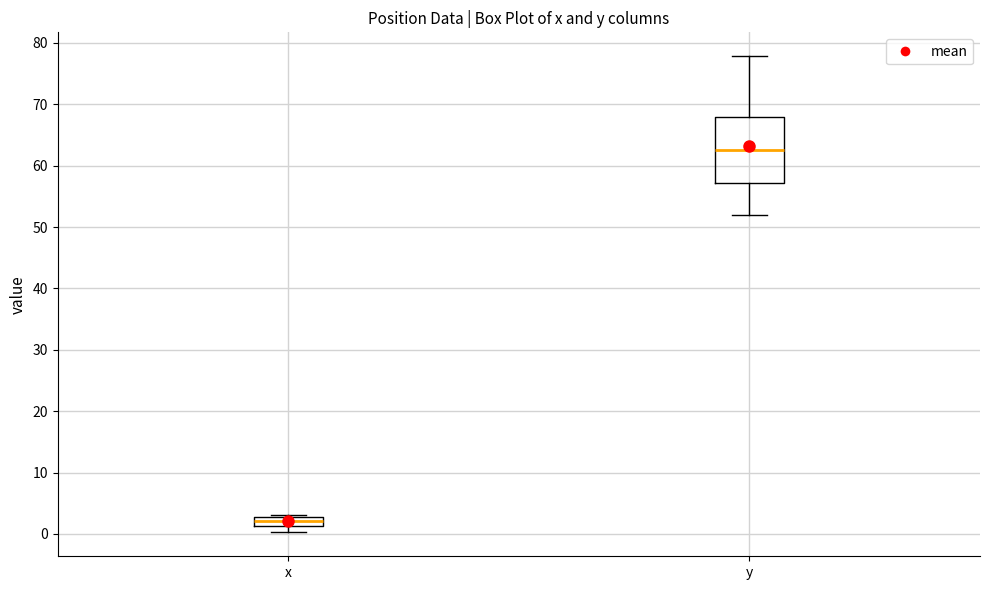

Which box's median line is the highest?

y